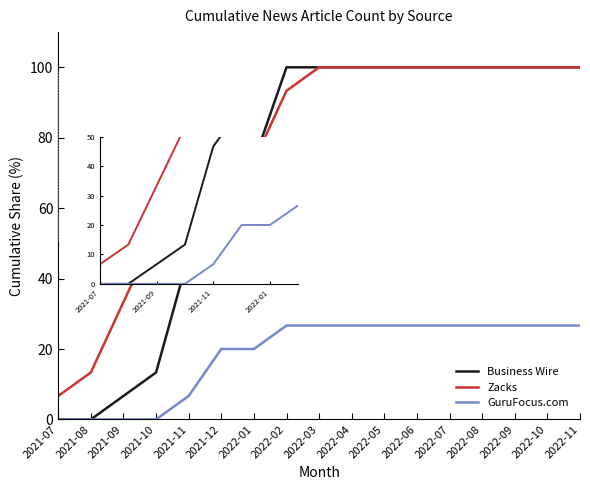

What is the total value across all series at 2021-10?

66.7